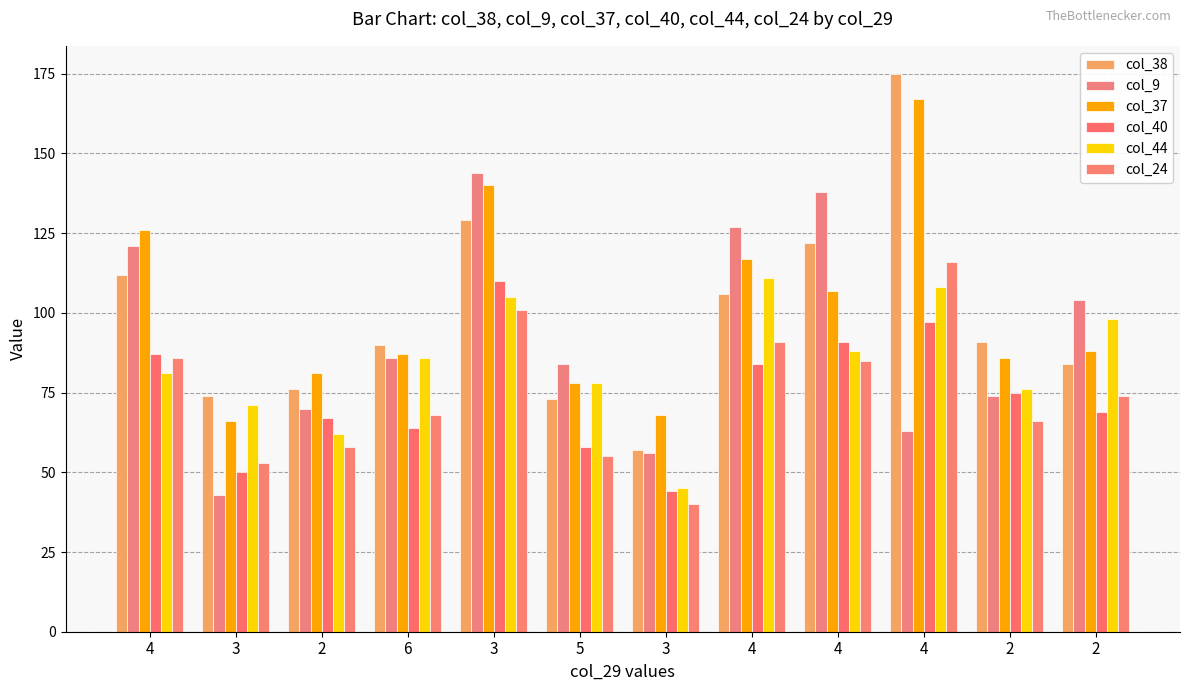

Reading left to right, extract all data points from this chart.

col_38: 112	74	76	90	129	73	57	106	122	175	91	84
col_9: 121	43	70	86	144	84	56	127	138	63	74	104
col_37: 126	66	81	87	140	78	68	117	107	167	86	88
col_40: 87	50	67	64	110	58	44	84	91	97	75	69
col_44: 81	71	62	86	105	78	45	111	88	108	76	98
col_24: 86	53	58	68	101	55	40	91	85	116	66	74